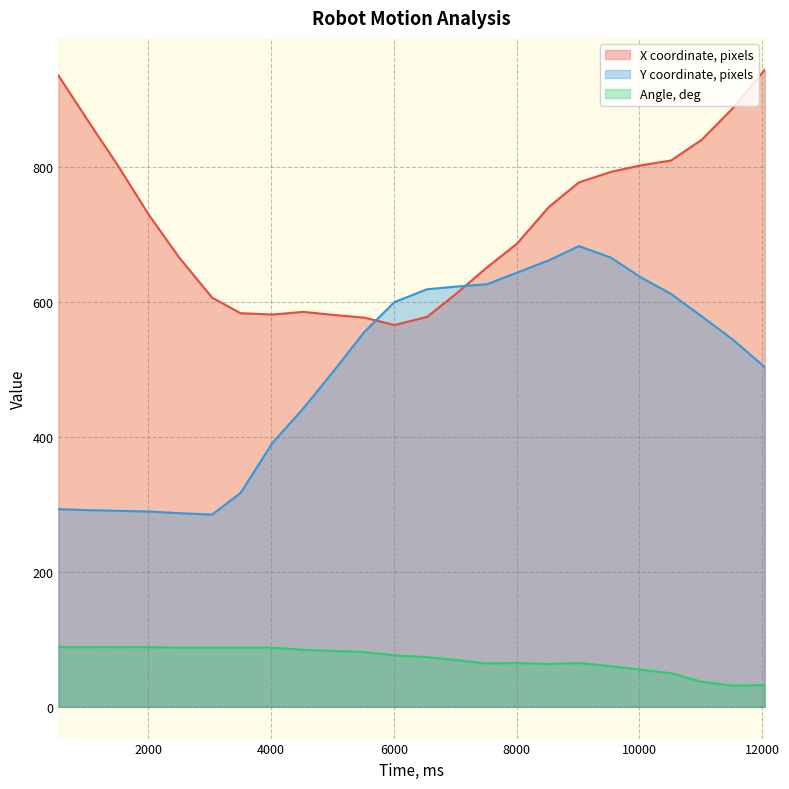

List the series in order of their overall mean, lowest first.

Angle, deg, Y coordinate, pixels, X coordinate, pixels